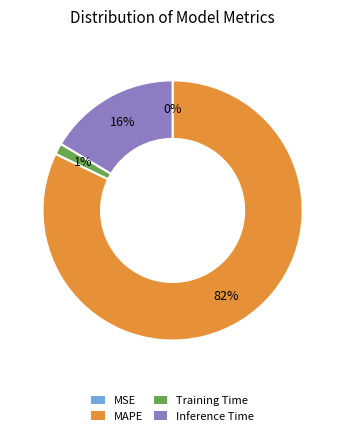

Does Training Time account for over 50% of the chart?

No